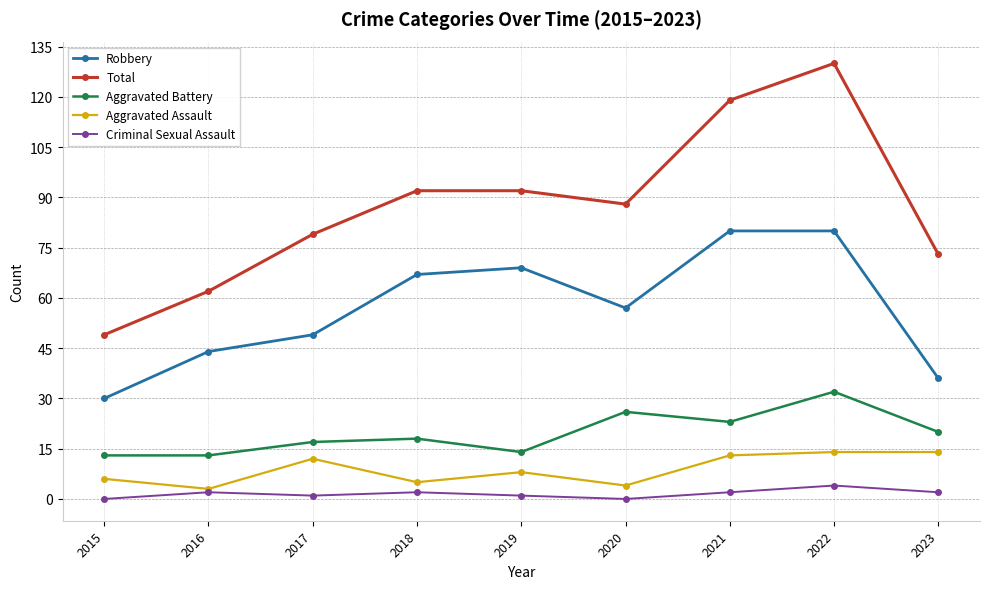

What is the difference between the maximum and minimum values in the Criminal Sexual Assault series?

4